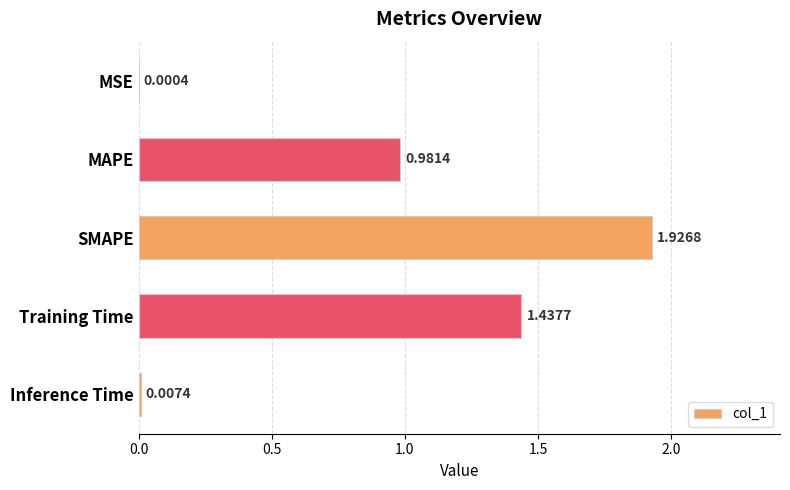

What is the change in value from MSE to MAPE?

+1.0